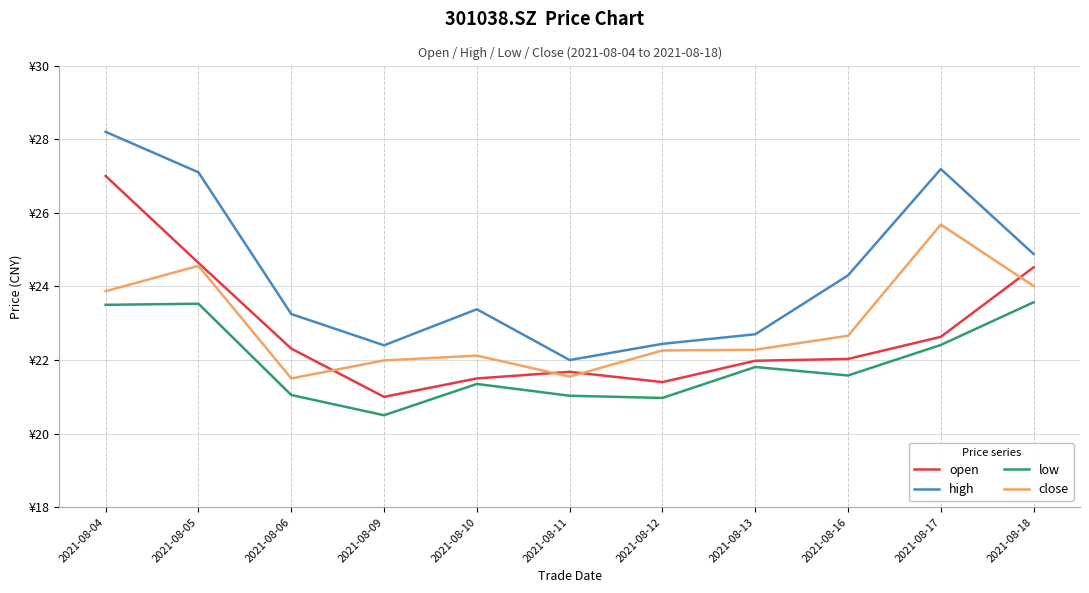

Reading right to left, what are all the values shown in this chart?

open: 2021-08-18=24.5	2021-08-17=22.6	2021-08-16=22.0	2021-08-13=22.0	2021-08-12=21.4	2021-08-11=21.7	2021-08-10=21.5	2021-08-09=21.0	2021-08-06=22.3	2021-08-05=24.6	2021-08-04=27.0
high: 2021-08-18=24.9	2021-08-17=27.2	2021-08-16=24.3	2021-08-13=22.7	2021-08-12=22.4	2021-08-11=22.0	2021-08-10=23.4	2021-08-09=22.4	2021-08-06=23.2	2021-08-05=27.1	2021-08-04=28.2
low: 2021-08-18=23.6	2021-08-17=22.4	2021-08-16=21.6	2021-08-13=21.8	2021-08-12=21.0	2021-08-11=21.0	2021-08-10=21.4	2021-08-09=20.5	2021-08-06=21.1	2021-08-05=23.5	2021-08-04=23.5
close: 2021-08-18=24.0	2021-08-17=25.7	2021-08-16=22.7	2021-08-13=22.3	2021-08-12=22.3	2021-08-11=21.6	2021-08-10=22.1	2021-08-09=22.0	2021-08-06=21.5	2021-08-05=24.6	2021-08-04=23.9